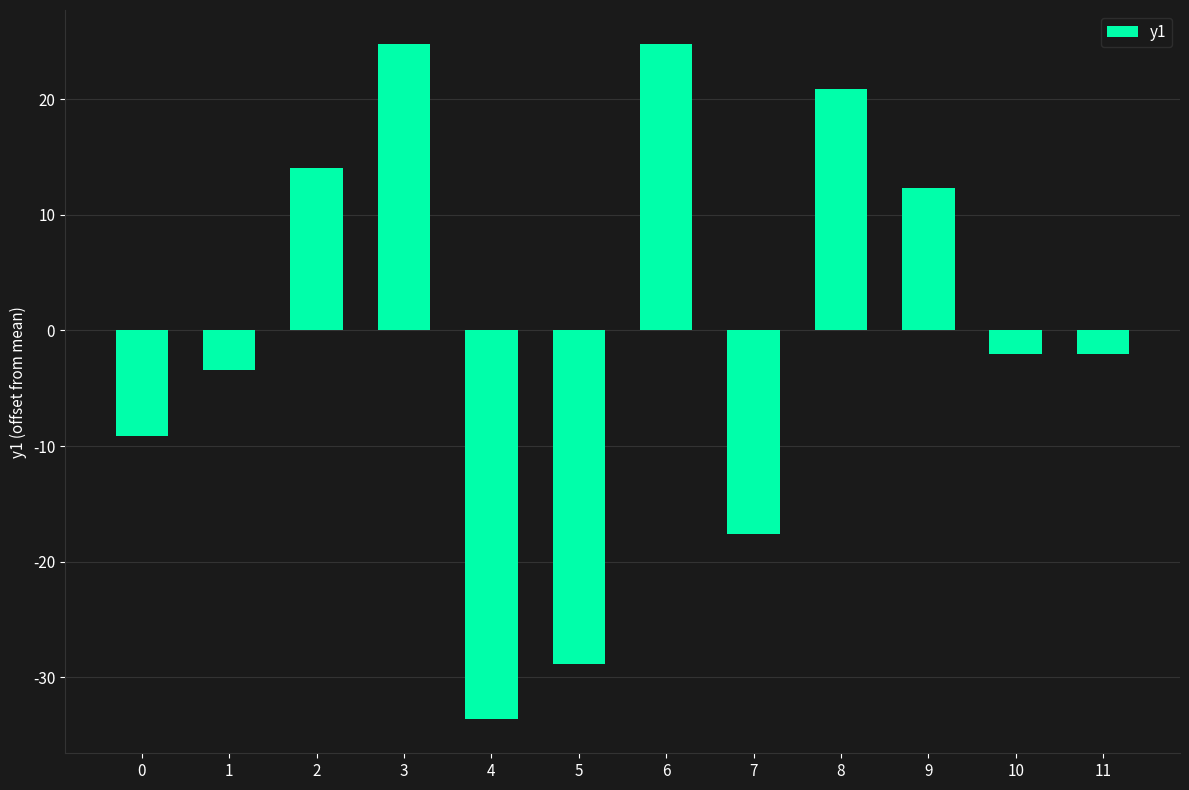

Reading left to right, transcribe all the data shown in this chart.

0=-9.1	1=-3.4	2=14.0	3=24.8	4=-33.6	5=-28.8	6=24.8	7=-17.6	8=20.8	9=12.3	10=-2.0	11=-2.0